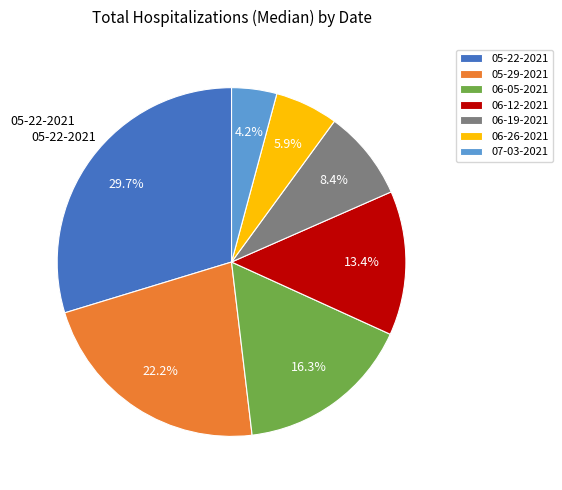

Which slice is the largest?

05-22-2021